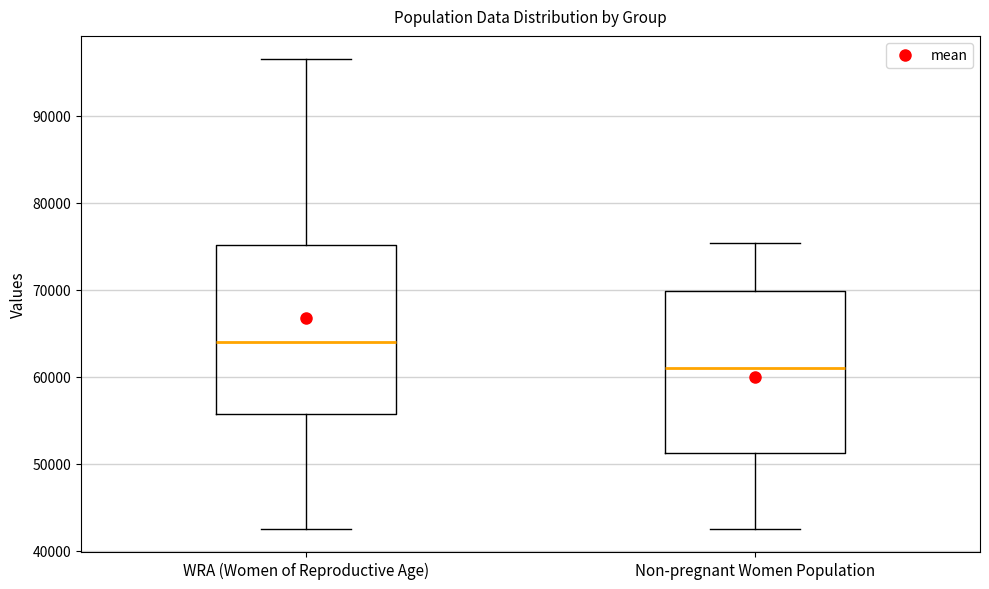

Reading left to right, read every box against the y-axis: the position of its median line, the range the box covers, and the ends of its whiskers. The values are not printed on the chart, so give them approximately, as read against the axis.

WRA (Women of Reproductive Age): median 64000, box 56000 to 75000, whiskers 43000 to 97000
Non-pregnant Women Population: median 61000, box 51000 to 70000, whiskers 43000 to 75000